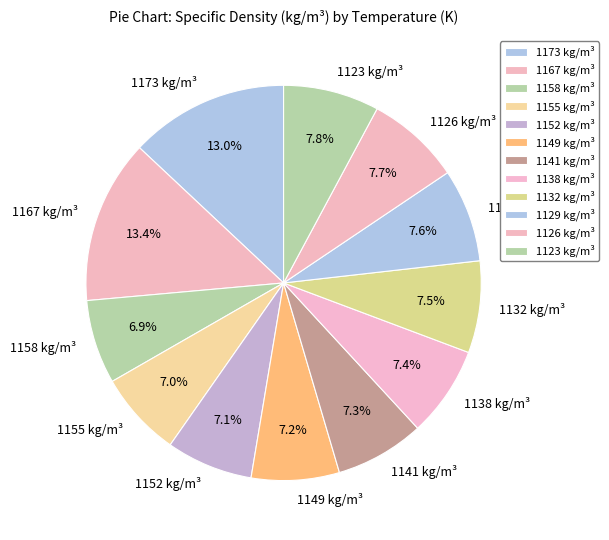

What percentage is NOT represented by 1167 kg/m³?

86.6%